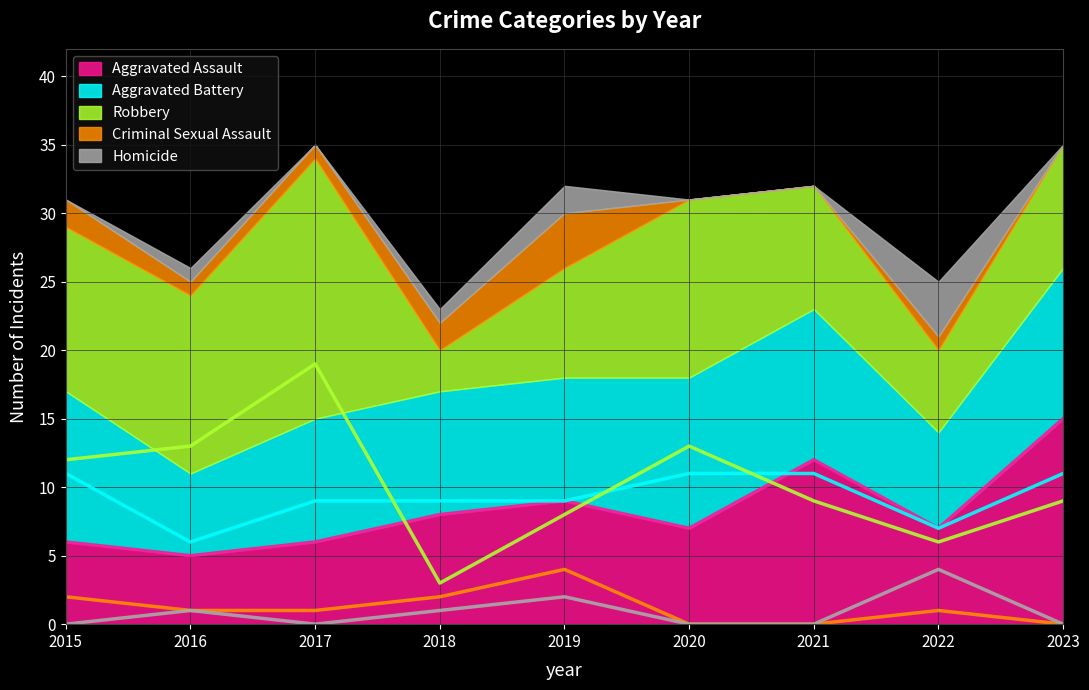

What is the difference between the Aggravated Assault values at 2023 and 2021?

3